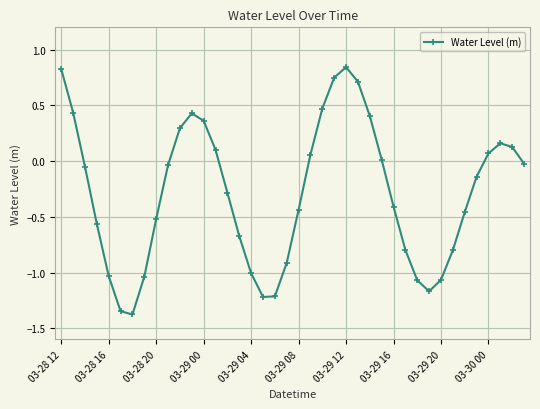

What is the average value?

-0.3